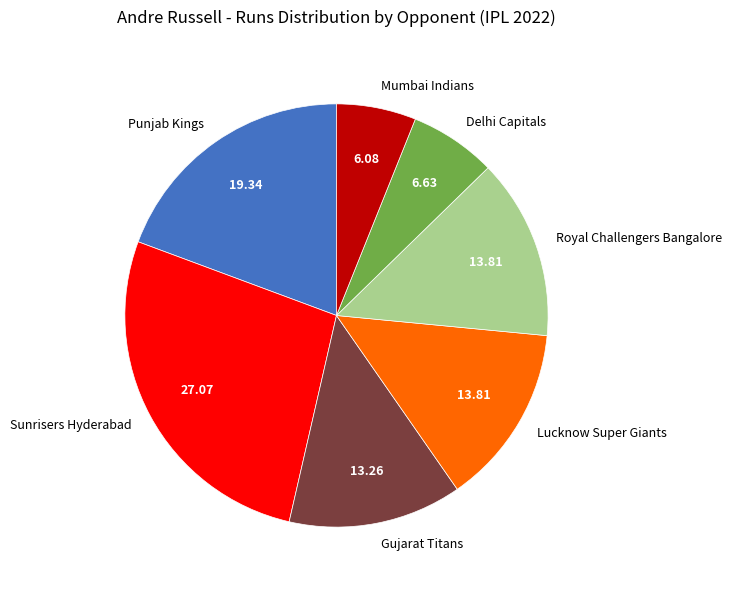

What is the smallest slice in the pie chart?

Mumbai Indians